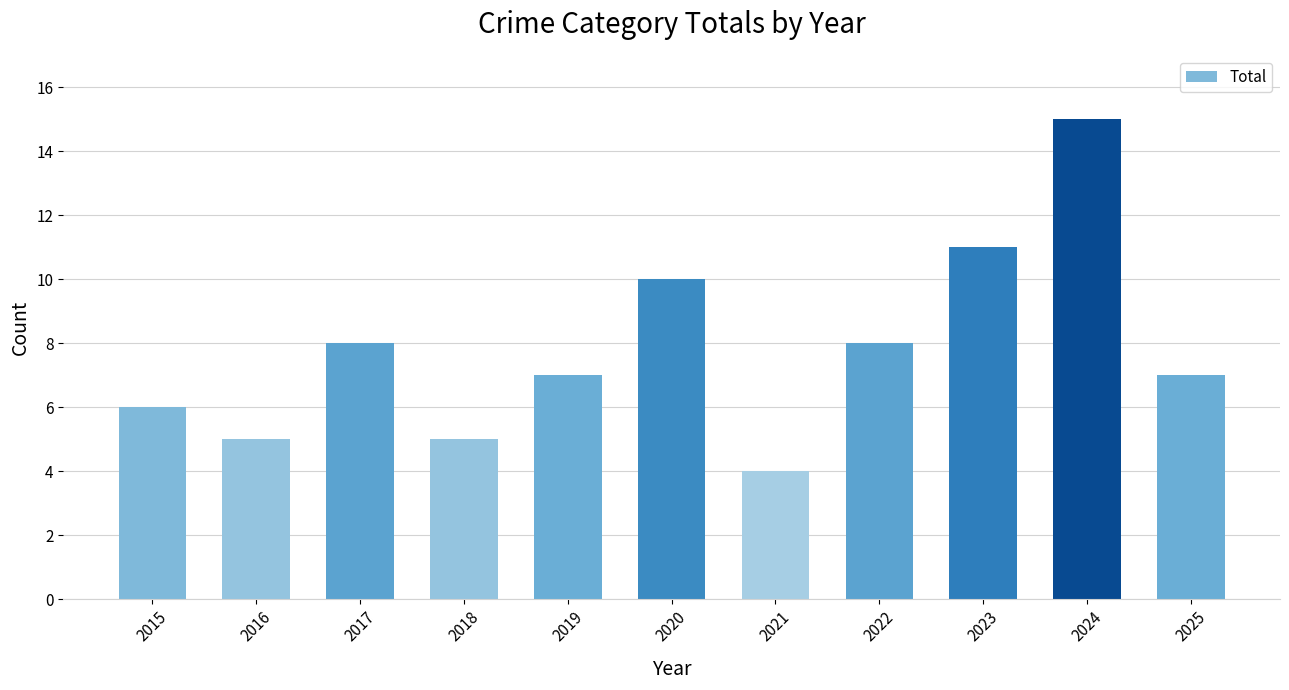

Which category has the highest value across all series?

2024